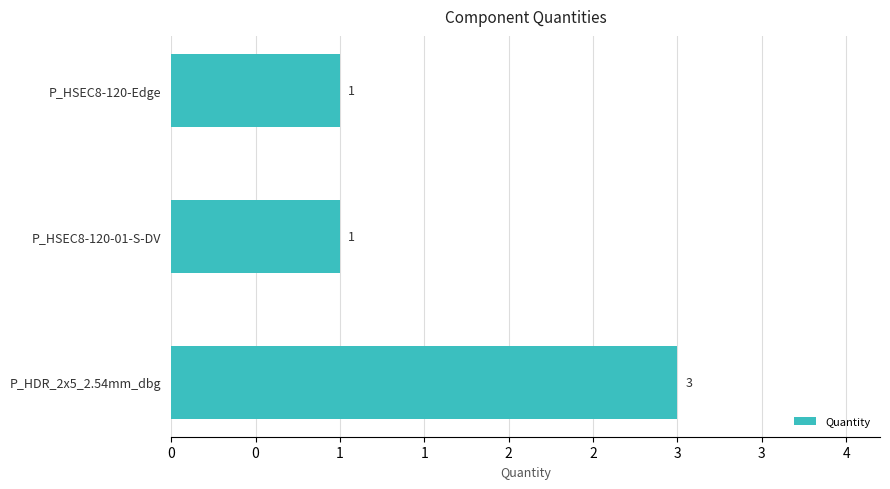

Does the chart contain any negative values?

No